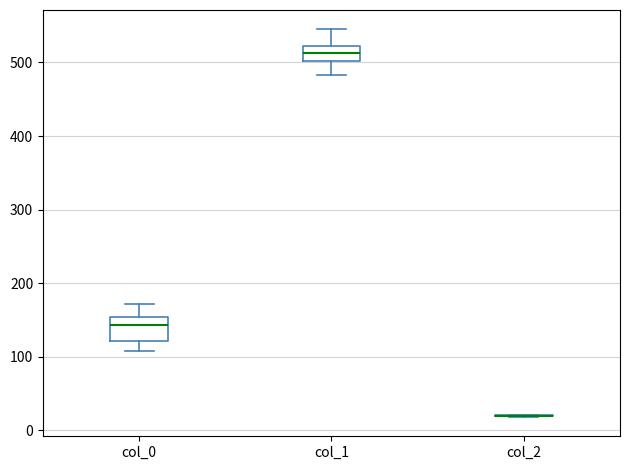

Reading left to right, transcribe this box plot: for each box, give where its median line is, the range the box spans, and where its two whiskers end, as read against the y-axis. The values are not printed on the chart, so give them approximately, as read against the axis.

col_0: median 140, box 120 to 150, whiskers 110 to 170
col_1: median 510, box 500 to 520, whiskers 480 to 550
col_2: box collapsed to a line at 20, whiskers 20 to 20